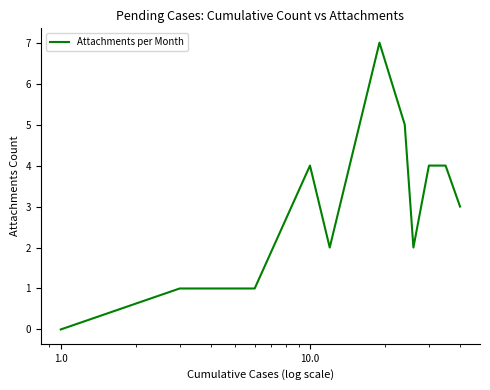

What is the difference between the maximum and minimum values?

7